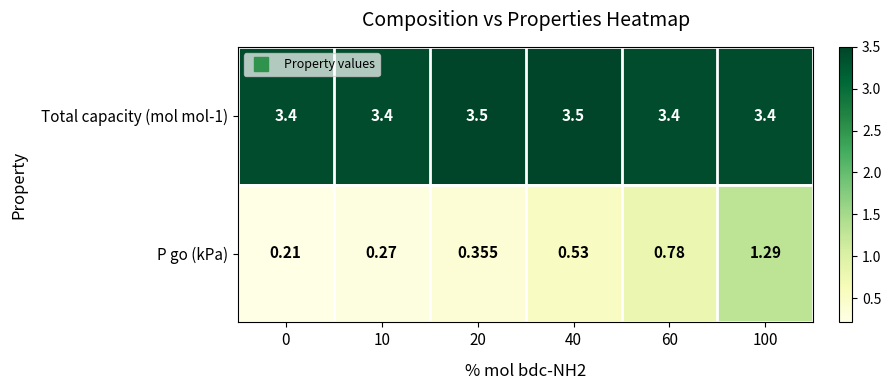

Which series changed the most between 0 and 10?

P go (kPa)